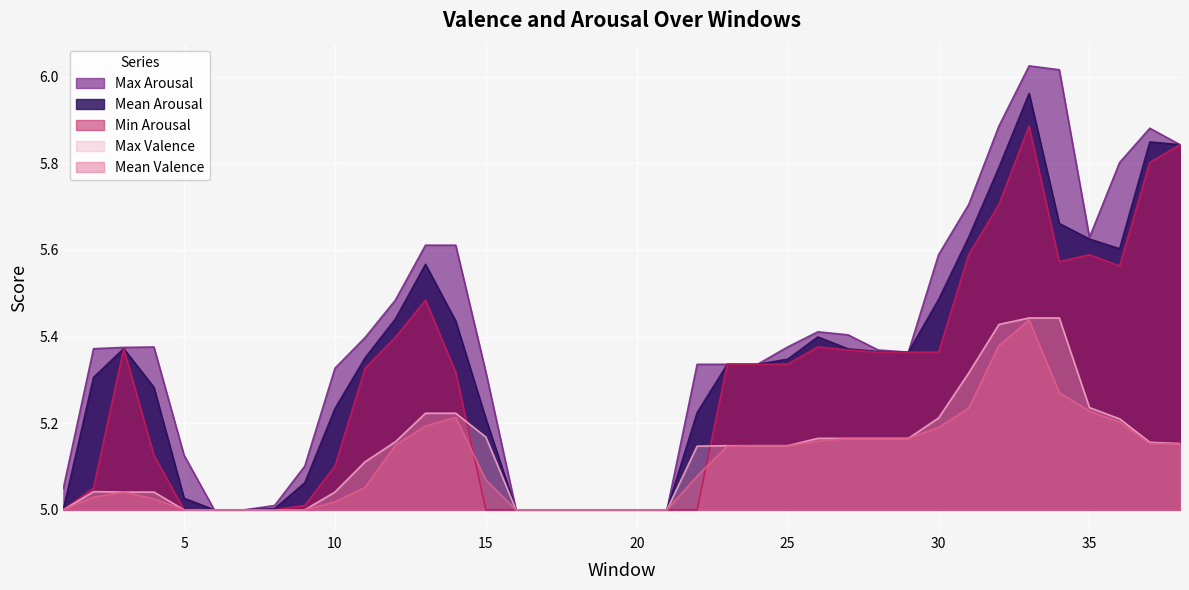

How many lines are shown in the chart?

5